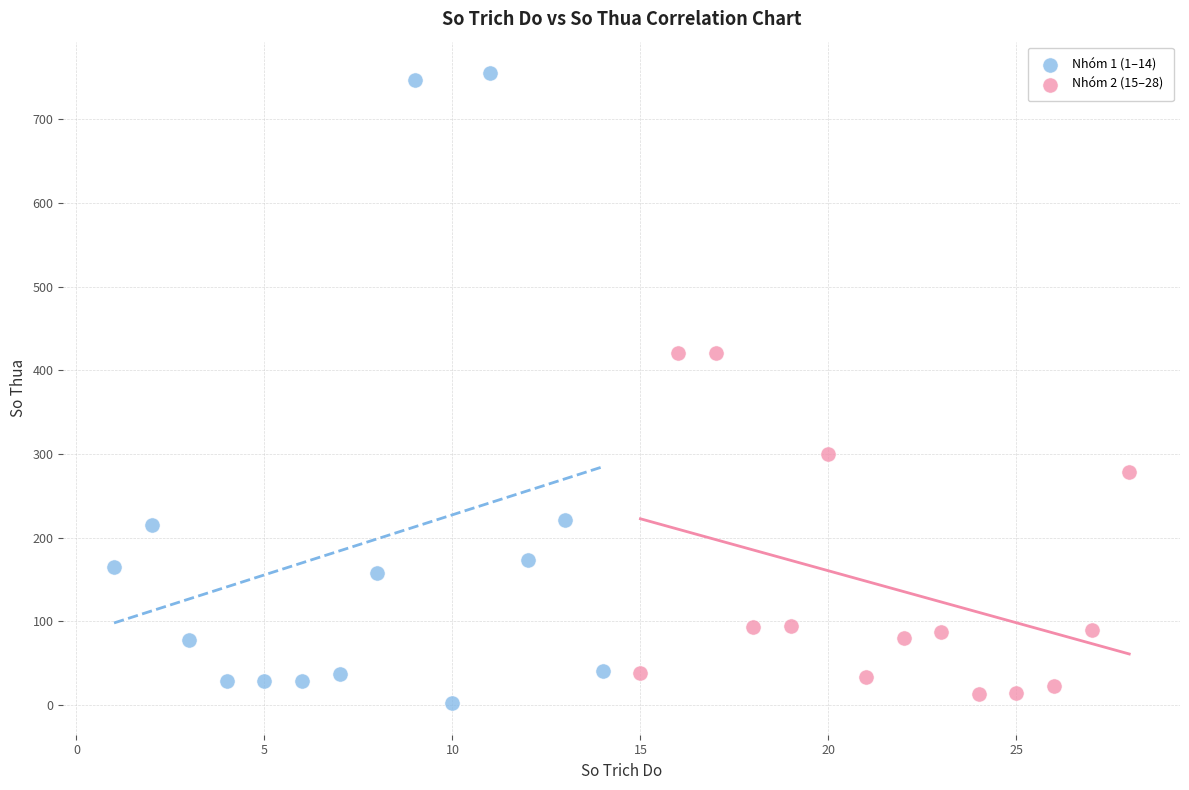

Which series contains the lowest Y value?

Nhóm 1 (1–14)